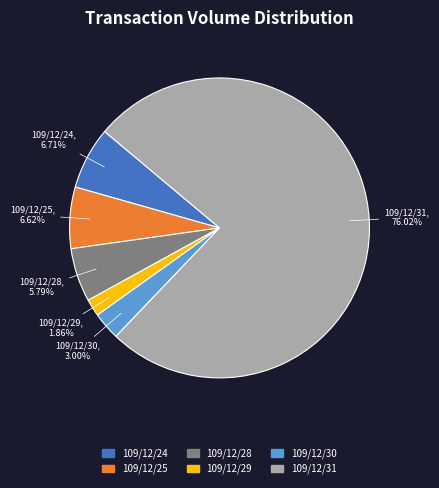

Between 109/12/28 and 109/12/24, which is larger?

109/12/24